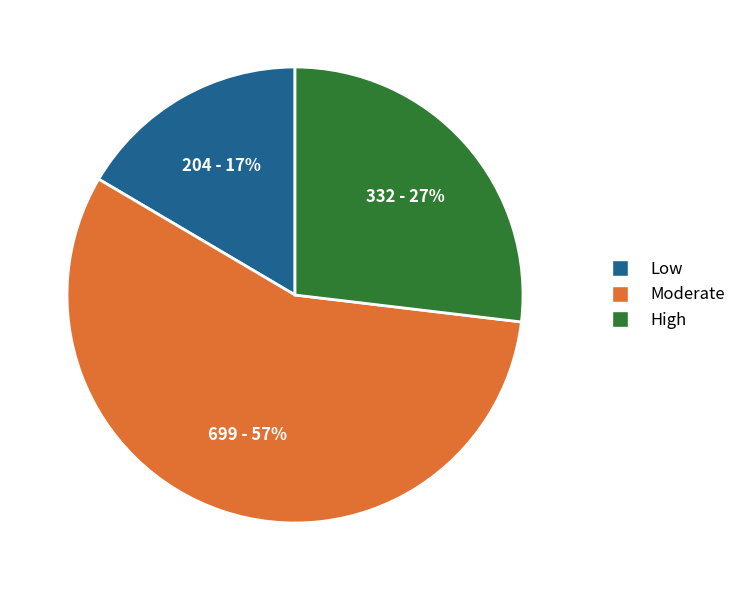

What percentage is the High slice, to the nearest percent?

27%